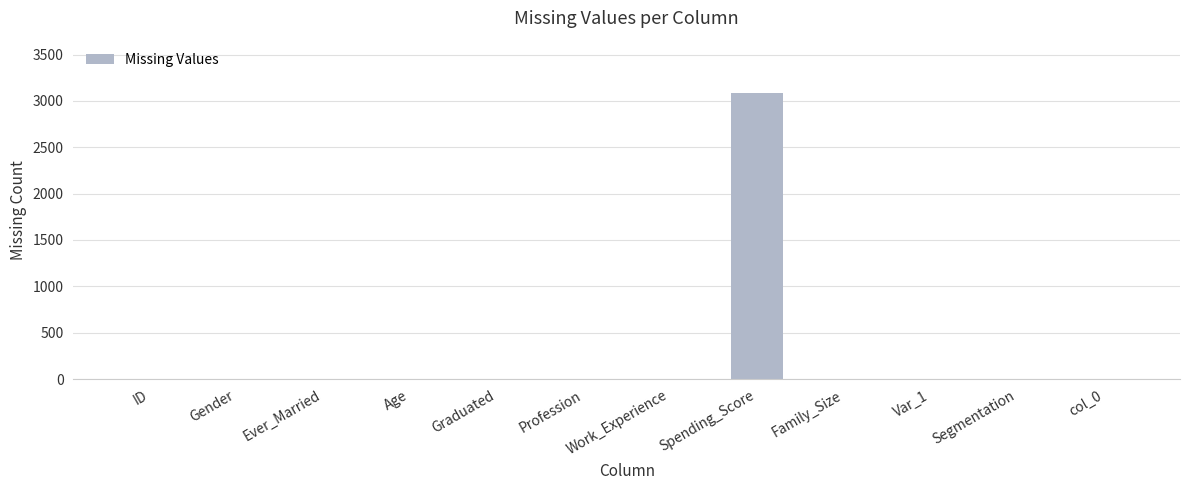

What is the greatest value displayed?

3087